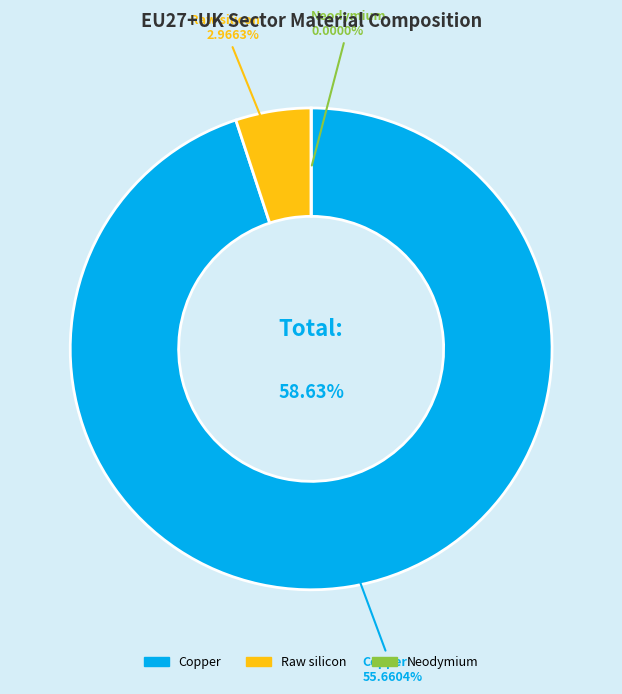

The Raw silicon slice represents 5% of the pie. True or false?

True